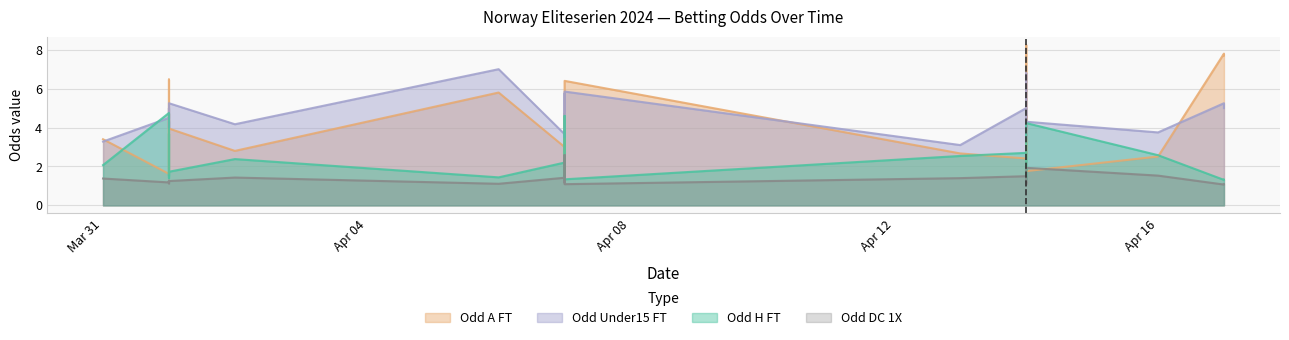

What is the label of the 22nd point from the right?

2024-04-01